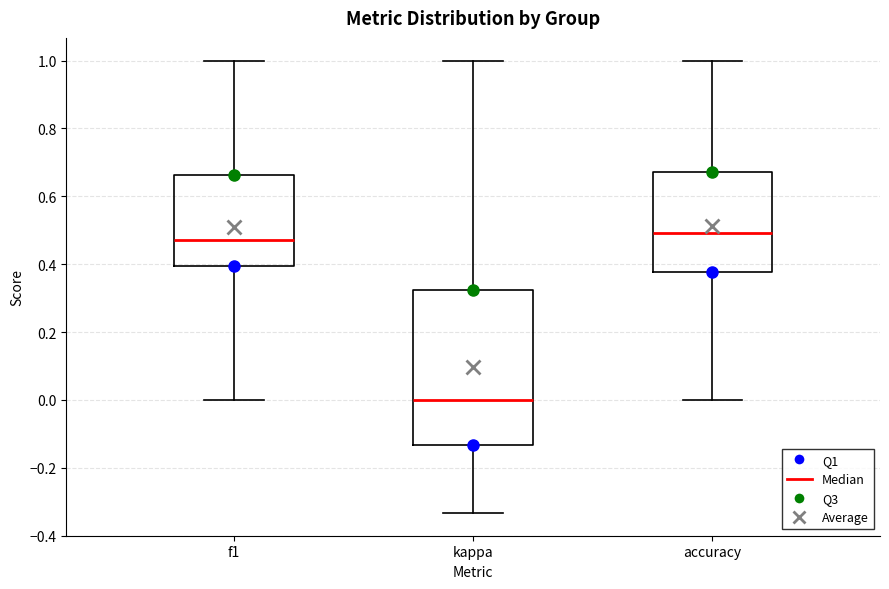

Comparing the boxes themselves (not the whiskers), which one is the tallest?

kappa